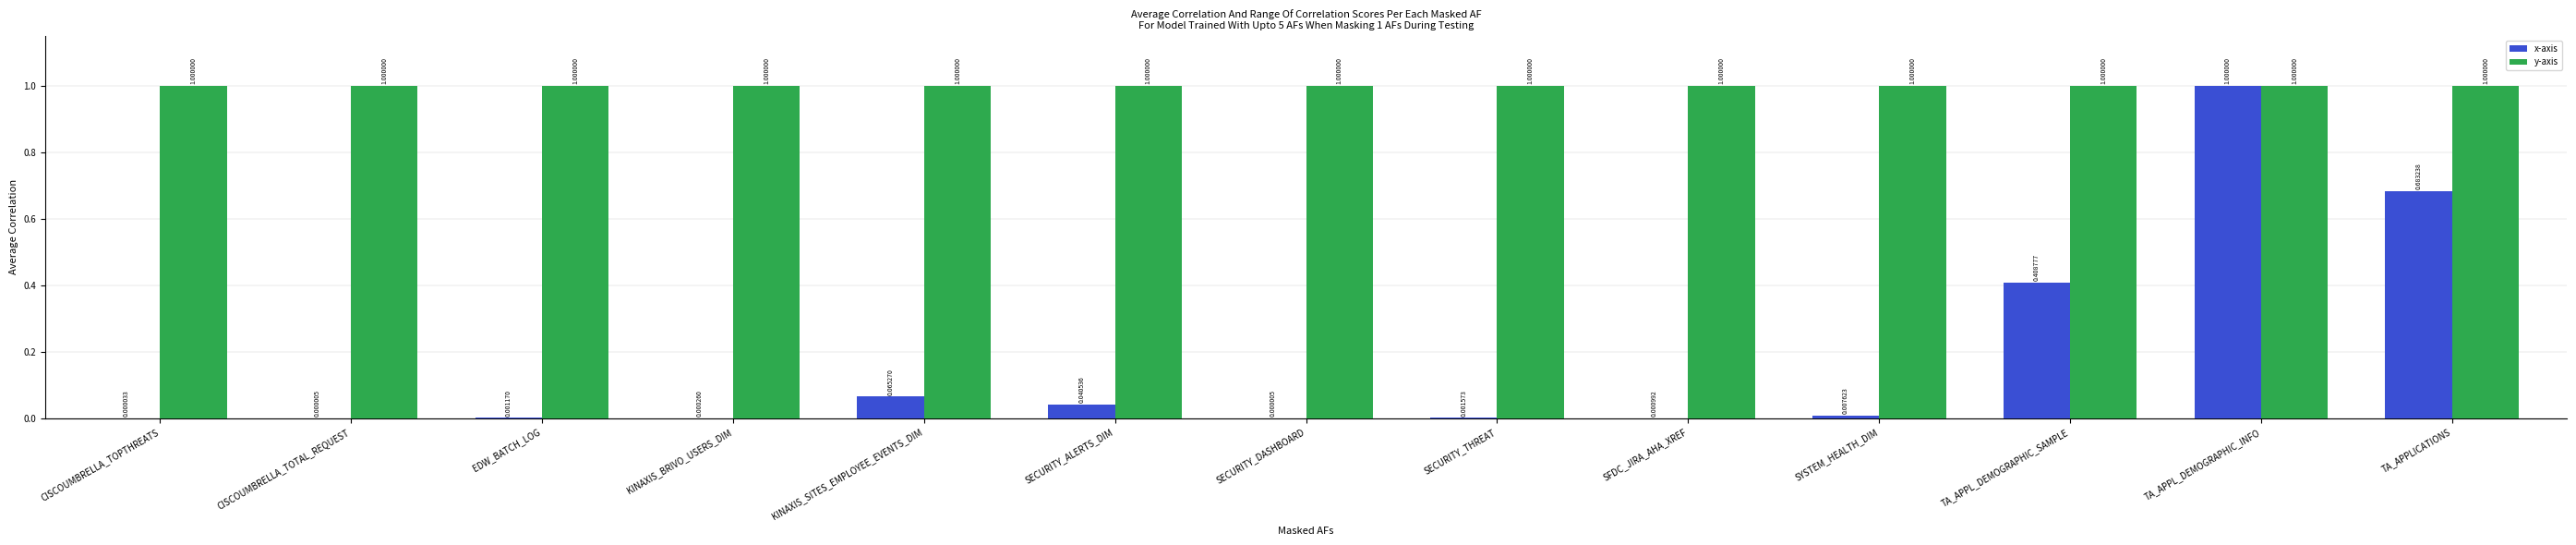

What is the total value across all series at SFDC_JIRA_AHA_XREF?

1.0